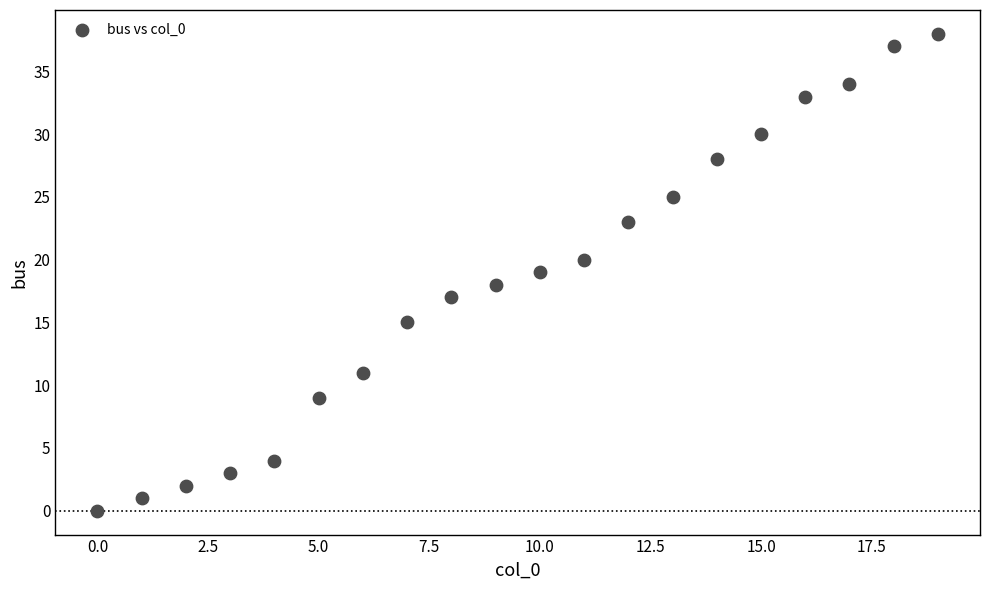

What is the range of Y values (max minus min)?

38